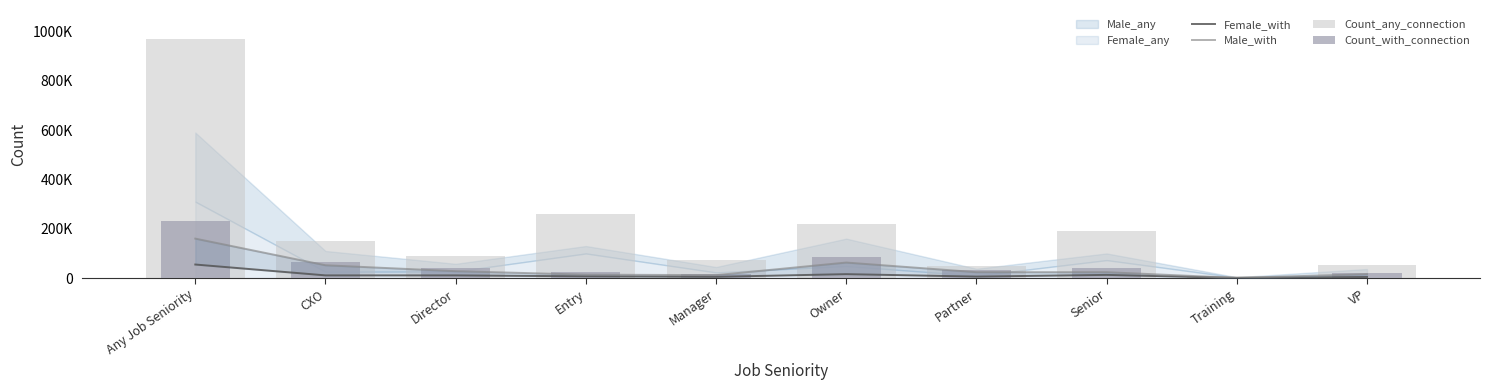

How many groups of bars are there?

10